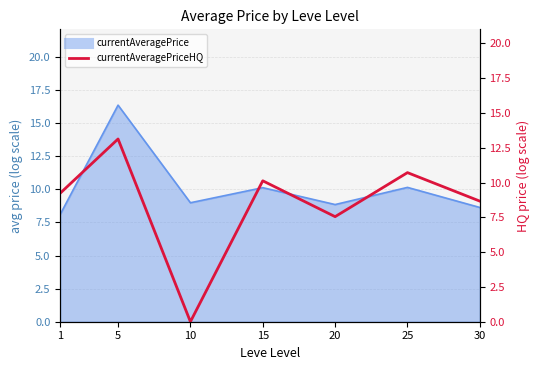

Reading right to left, list all the values displayed in this chart.

8.7	10.7	7.6	10.1	0.0	13.1	9.2